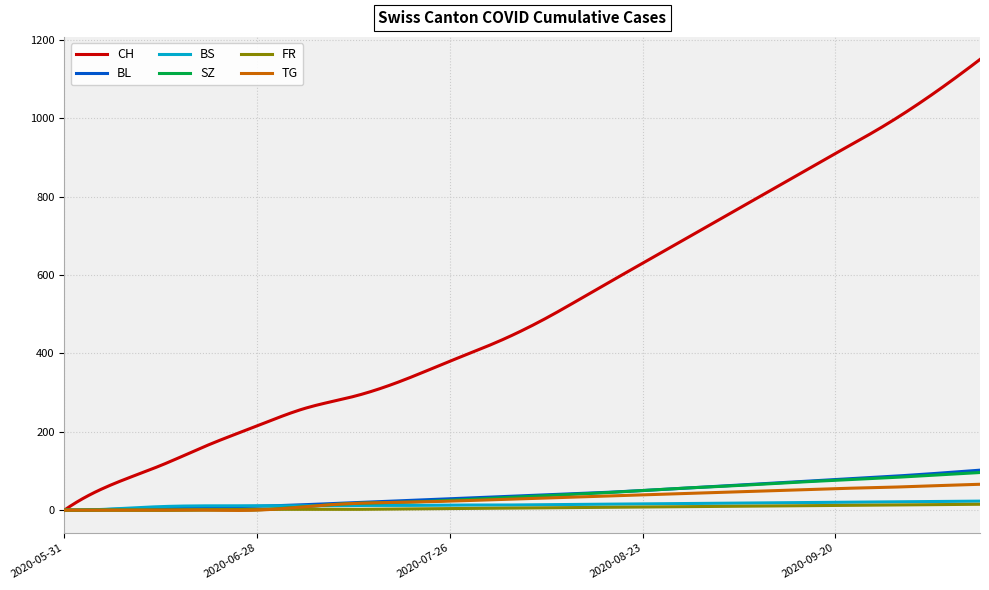

Which series has the largest total across all categories?

CH